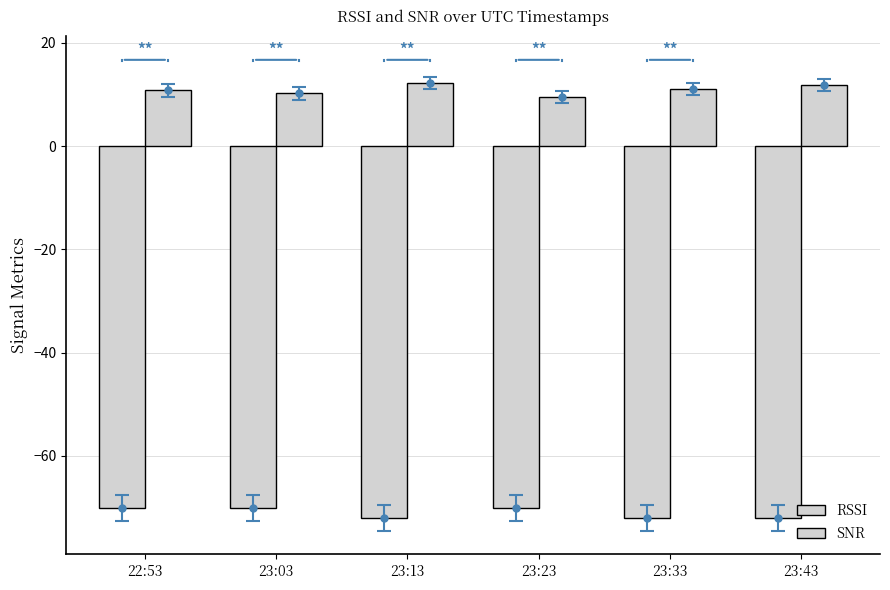

Rank the series by their maximum value, from highest to lowest.

SNR, RSSI